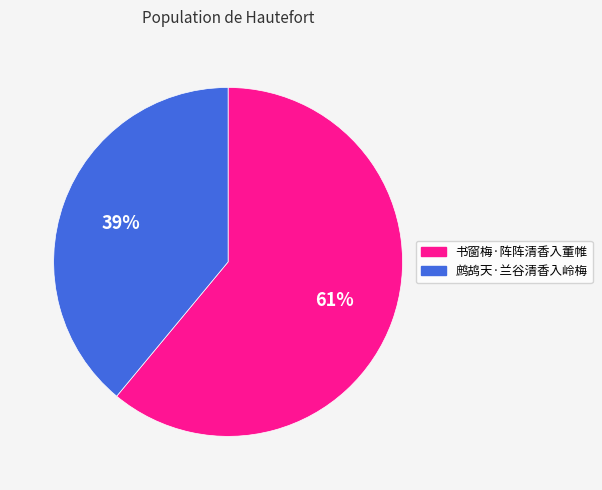

Which category has the smallest portion of the pie?

鹧鸪天·兰谷清香入岭梅